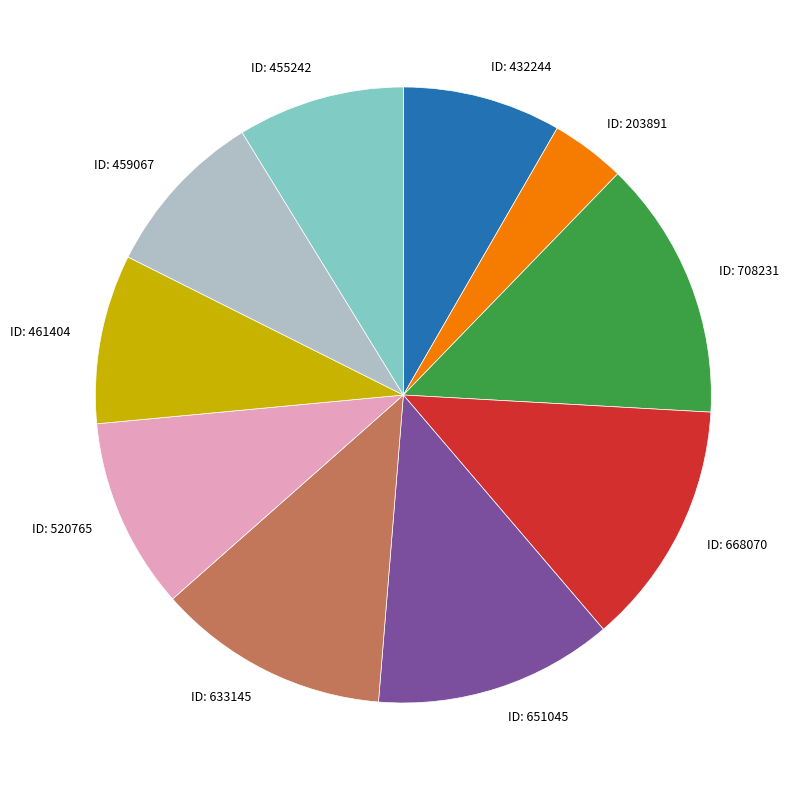

Is there a majority slice in this chart?

No